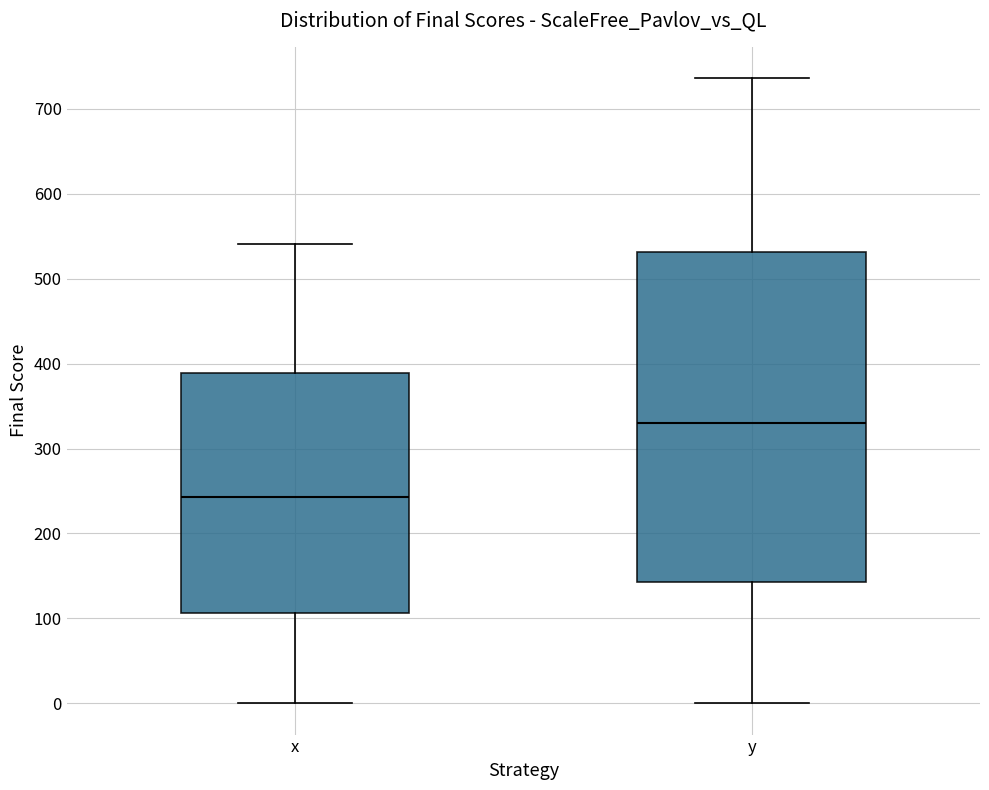

Reading left to right, read every box against the y-axis: the position of its median line, the range the box covers, and the ends of its whiskers. The values are not printed on the chart, so give them approximately, as read against the axis.

x: median 240, box 110 to 390, whiskers 0 to 540
y: median 330, box 140 to 530, whiskers 0 to 740